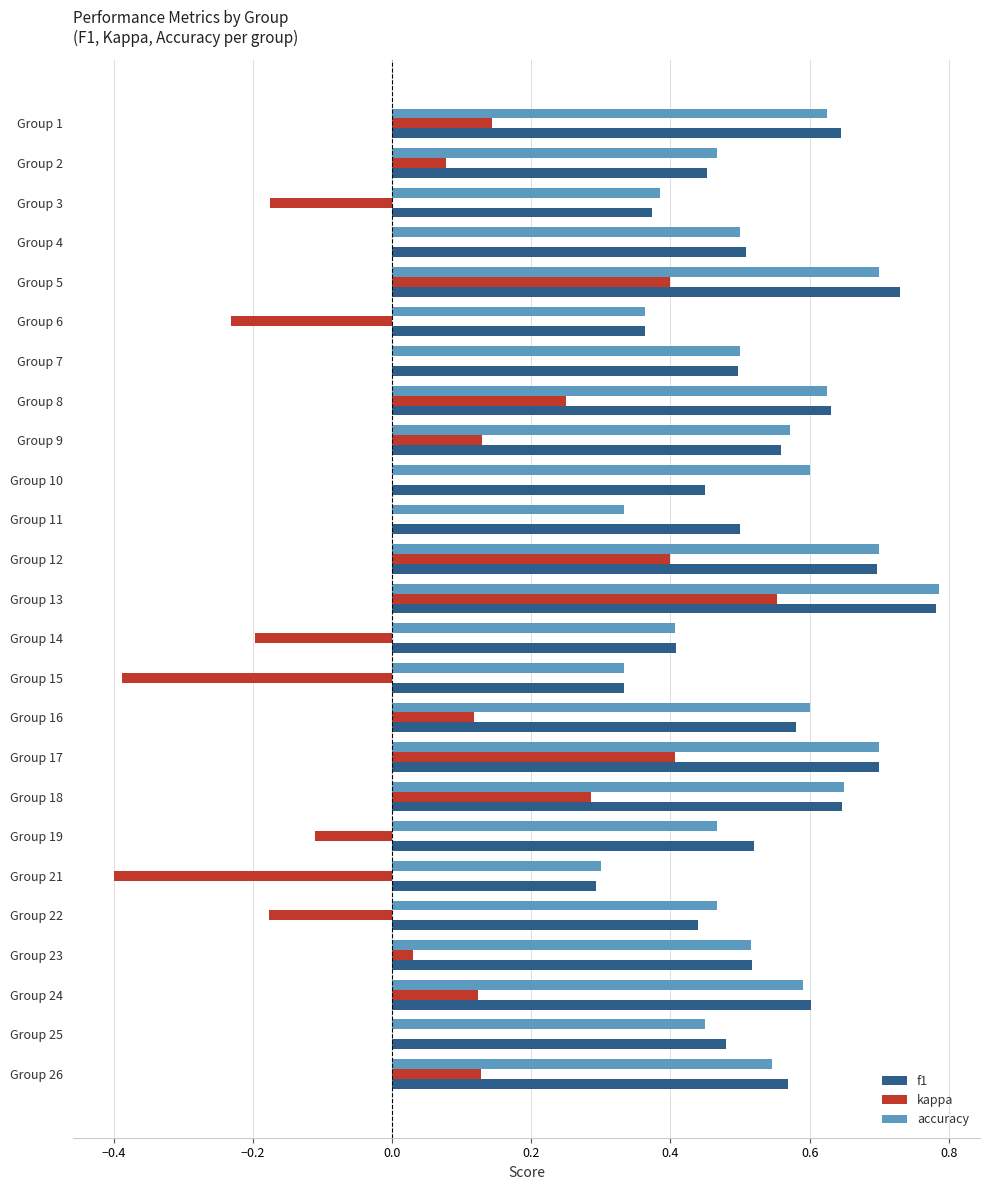

What is the total value across all series at Group 25?

0.9